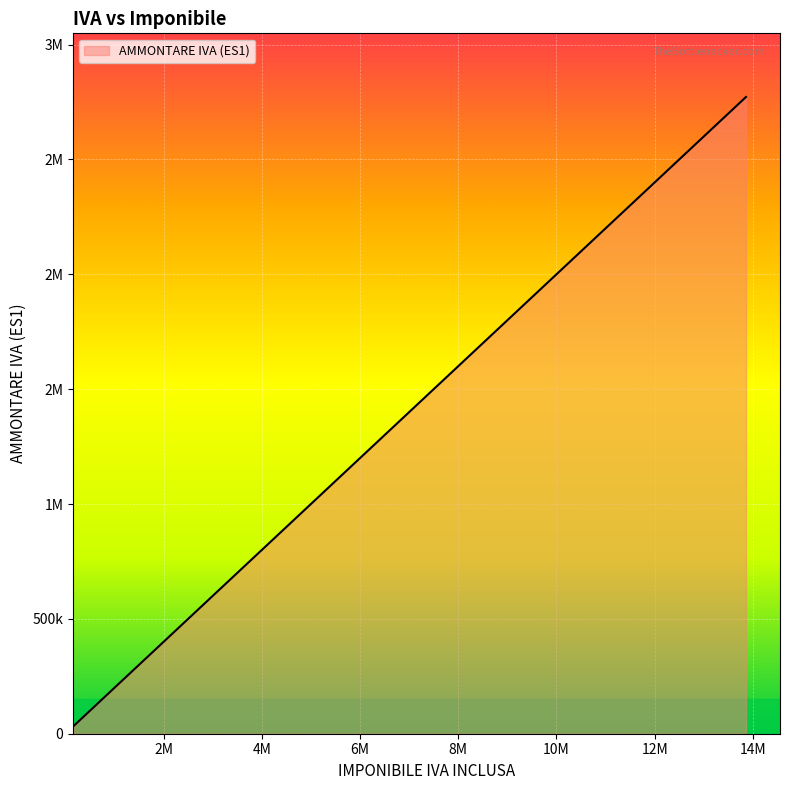

Does the chart have visible grid lines?

Yes